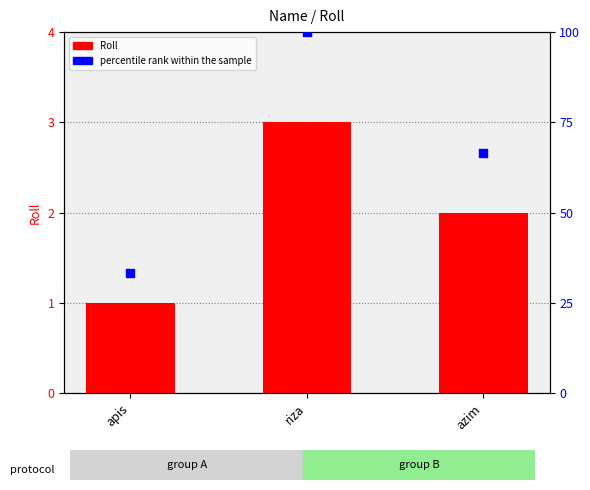

Which series has the widest spread of Y values?

percentile rank within the sample